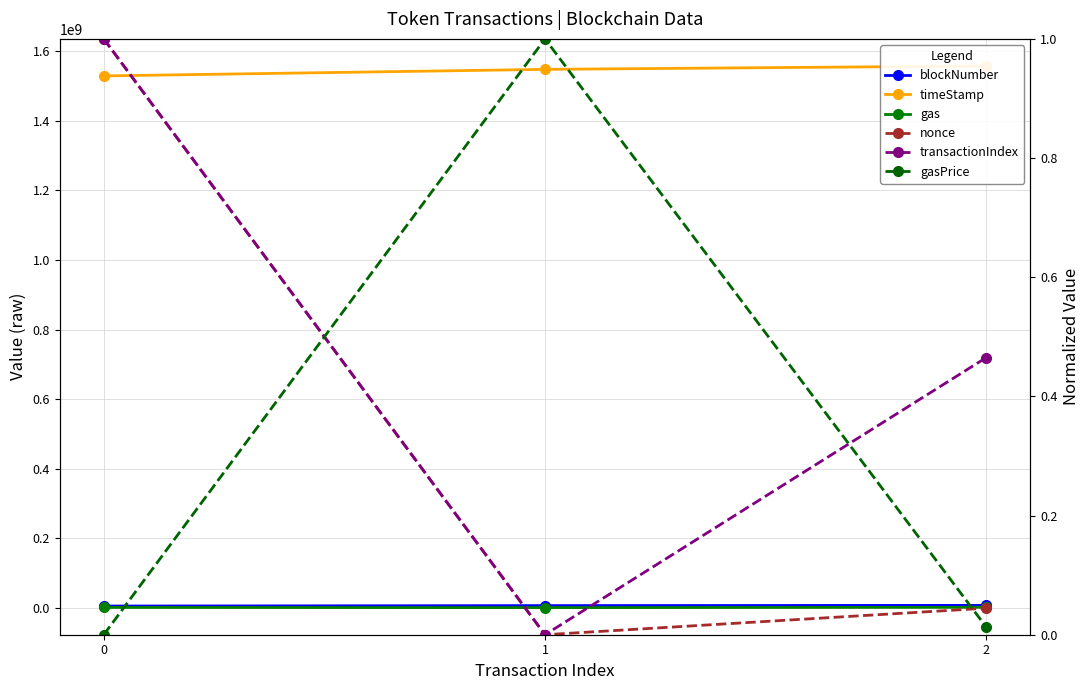

Which series has the widest spread of values?

timeStamp